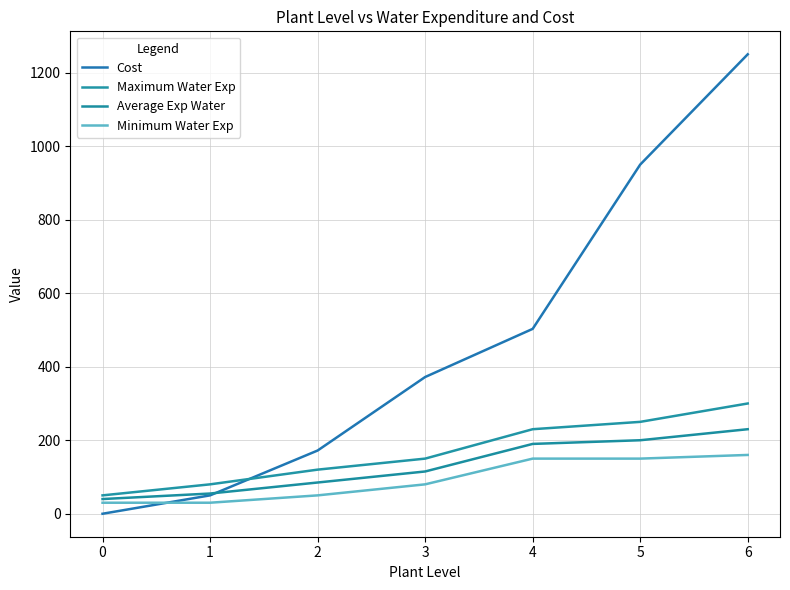

What is the value of the Minimum Water Exp point at the 5th from the left?

150